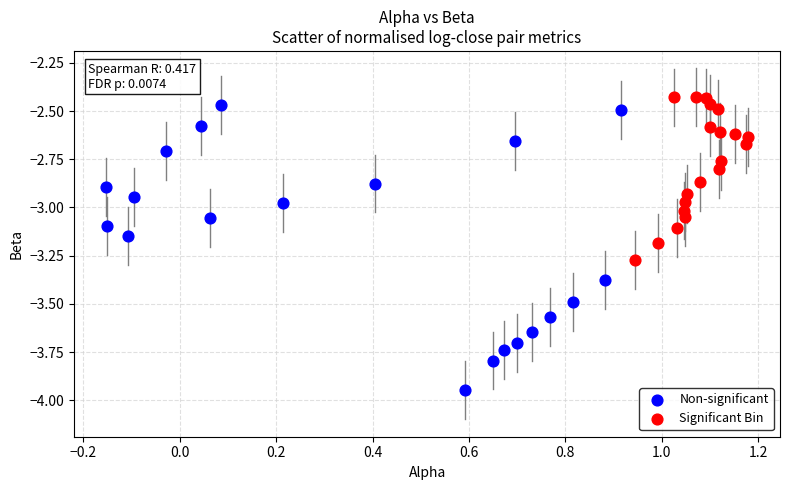

Which series contains the lowest Y value?

Non-significant